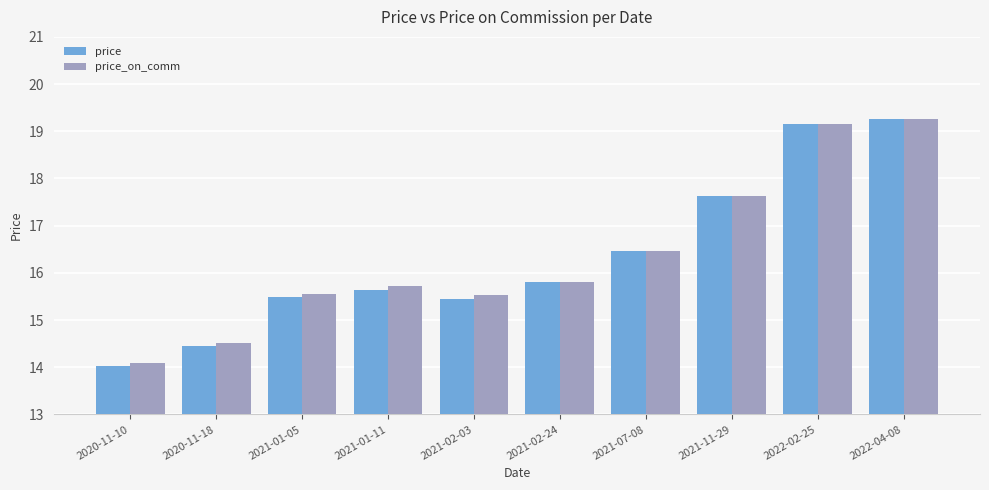

Between 2021-02-03 and 2021-02-24, which series saw the biggest shift?

price